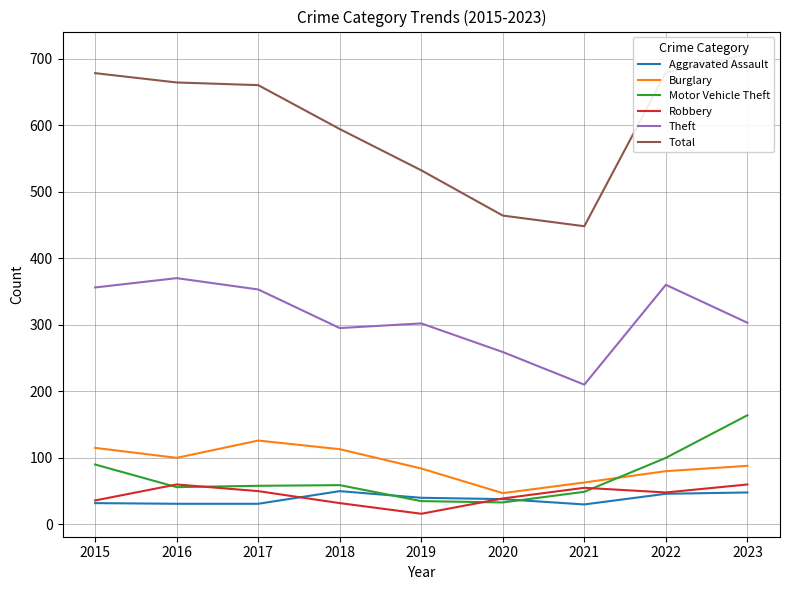

At which label does Burglary reach its peak?

2017